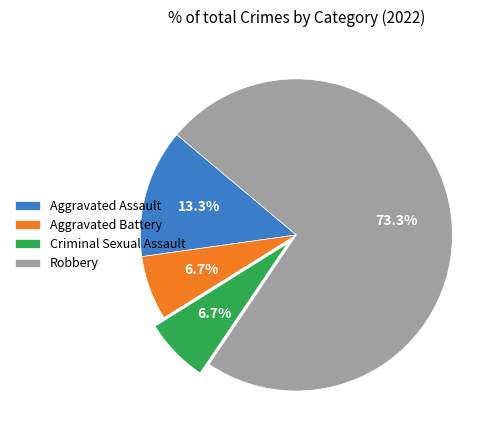

What portion of the pie excludes Aggravated Battery?

93.3%